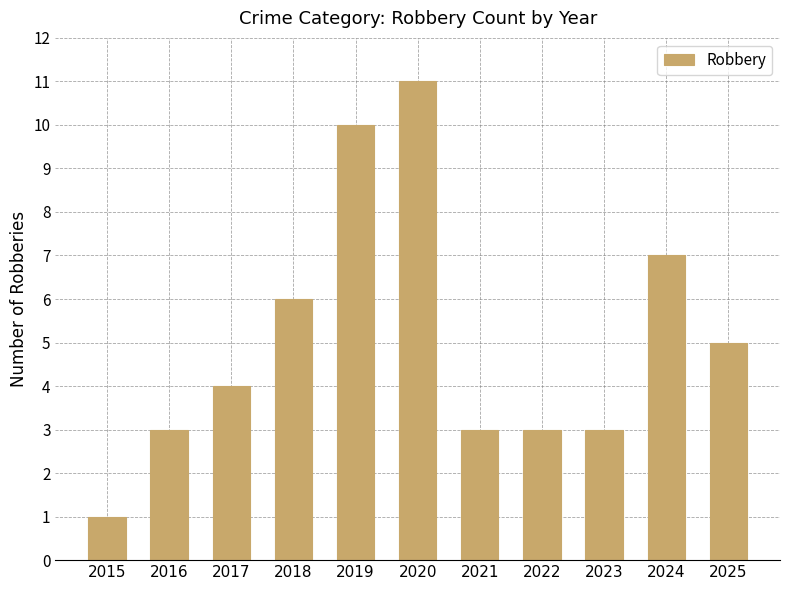

Does the chart contain stacked bars?

No